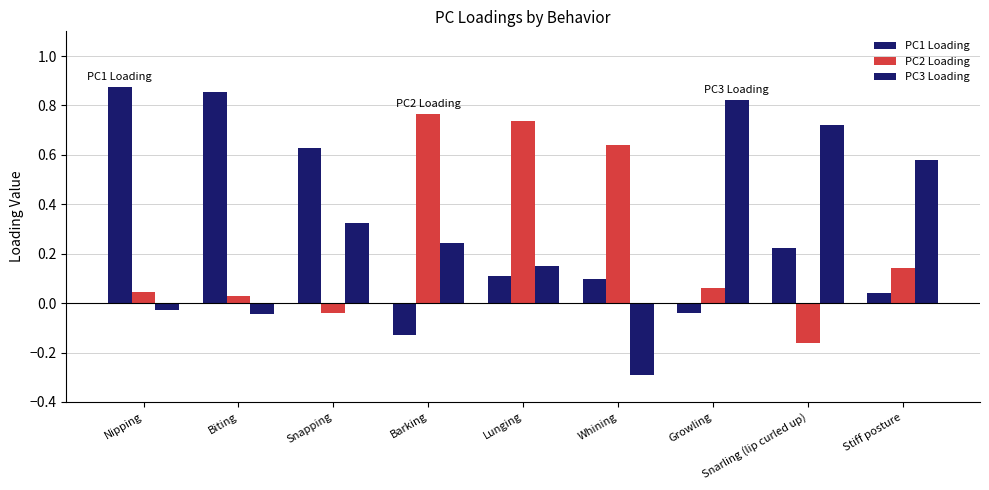

What is the sum of the PC3 Loading values at Growling and Snapping?

1.1